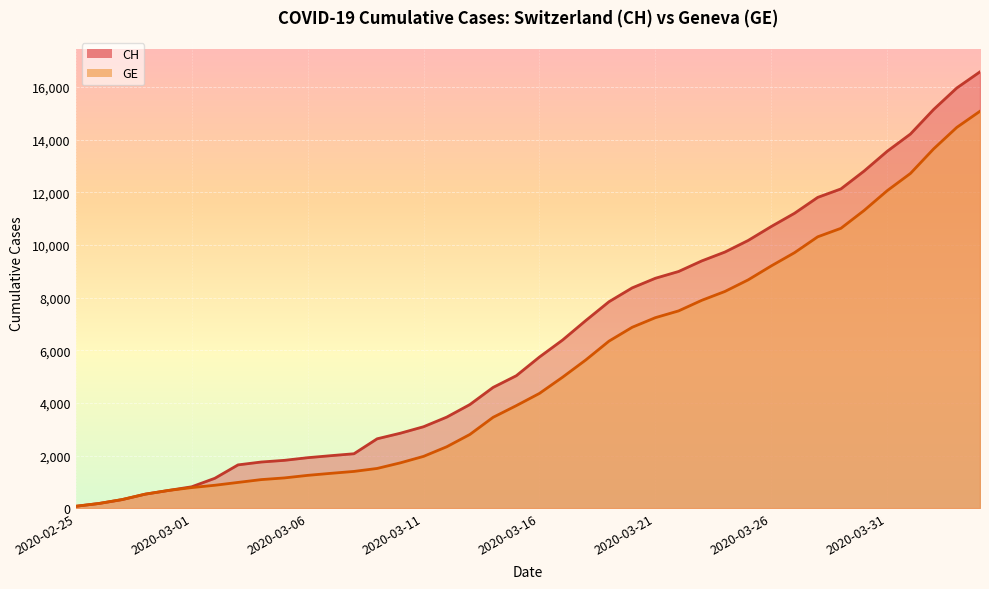

What is the average value of the CH series?

6427